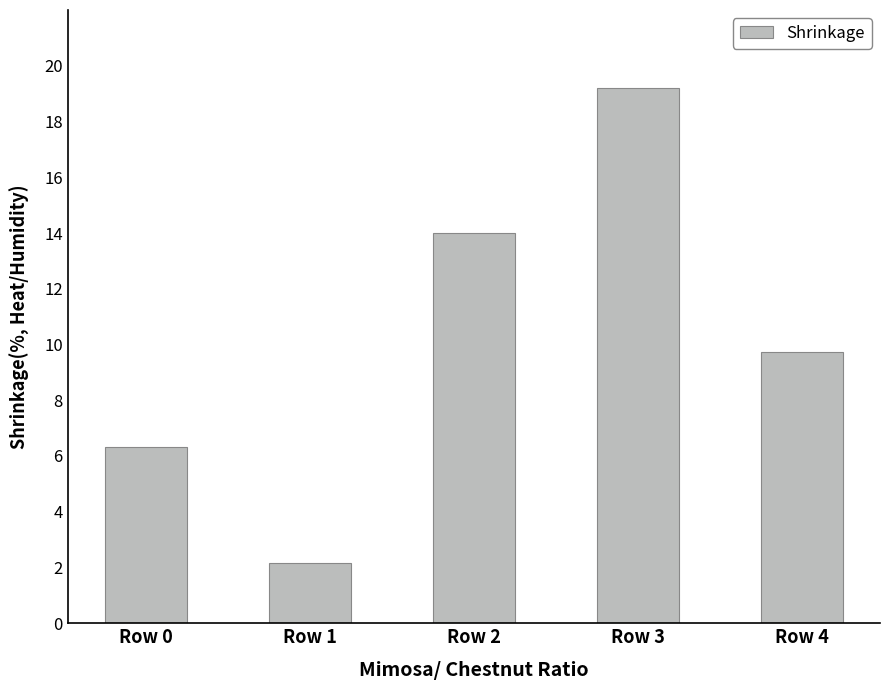

What is the change in value from Row 1 to Row 2?

+591275